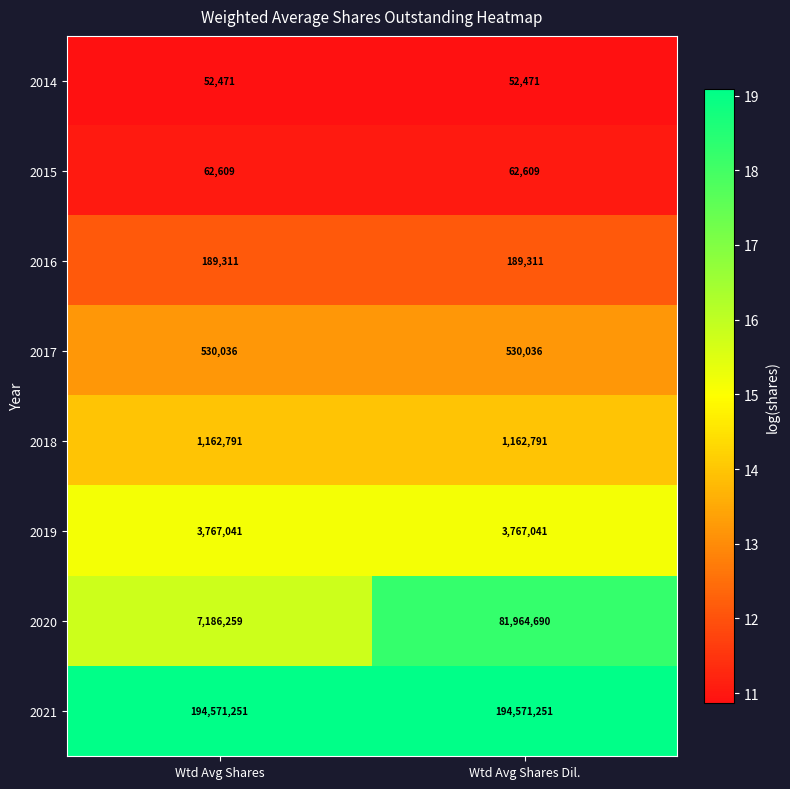

At which category is the sum across all series the highest?

Wtd Avg Shares Dil.